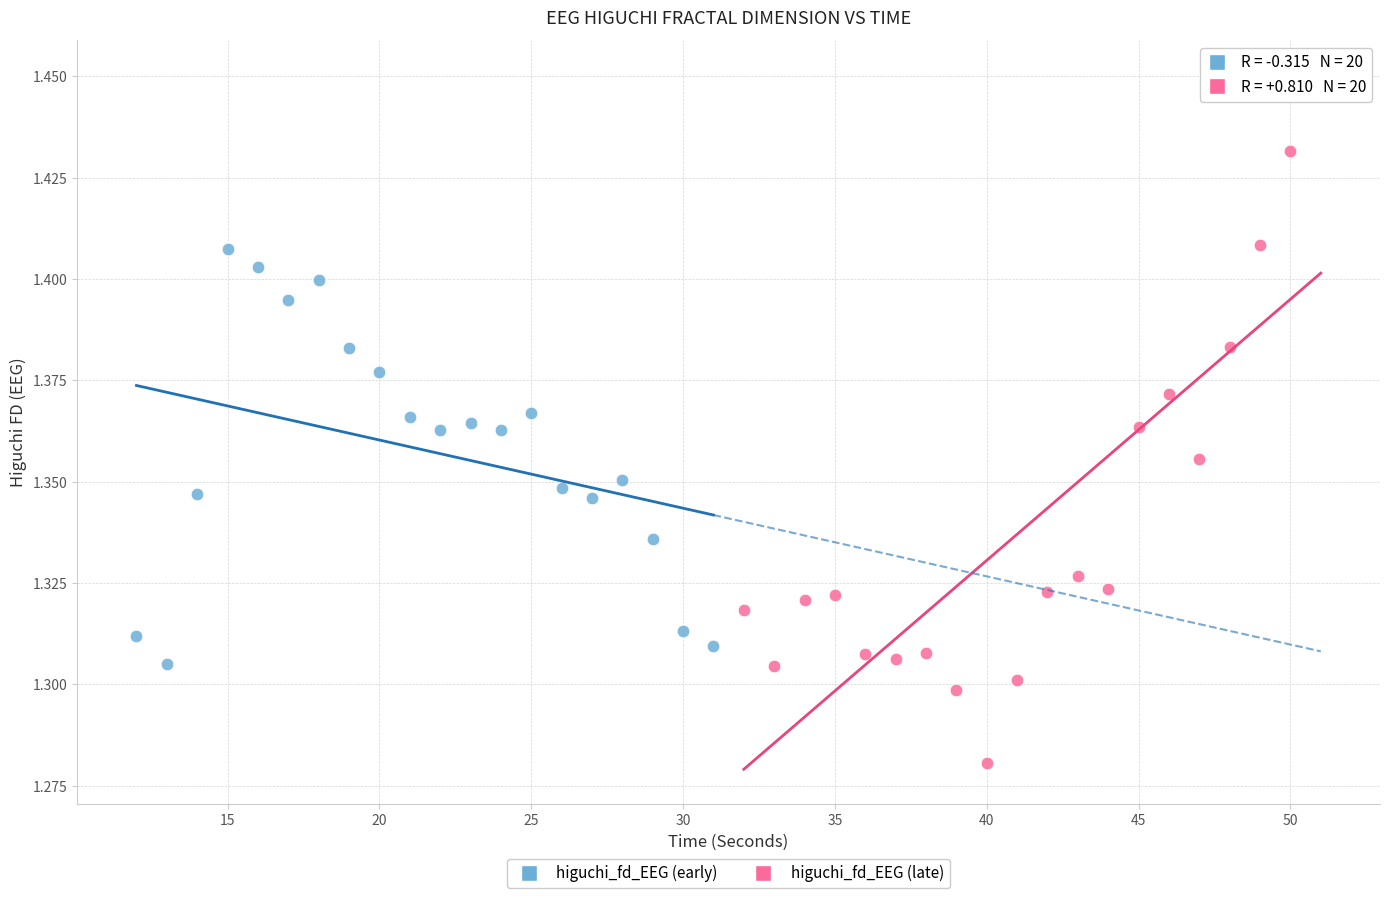

Which series has the largest Y range (max minus min)?

higuchi_fd_EEG (late)